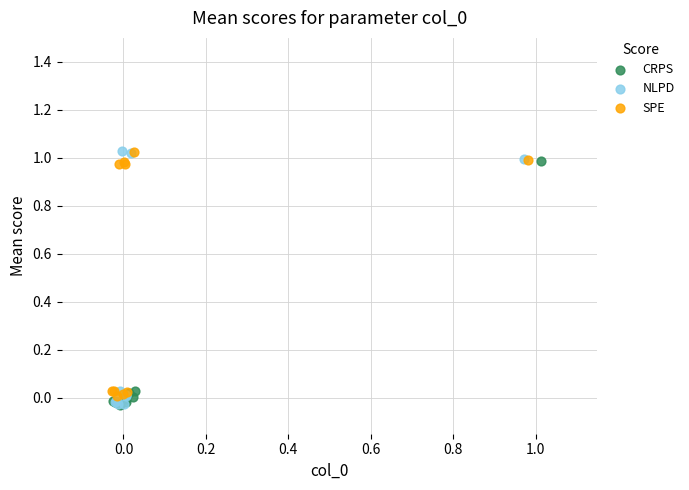

What are all the series names shown in the legend?

CRPS, NLPD, SPE